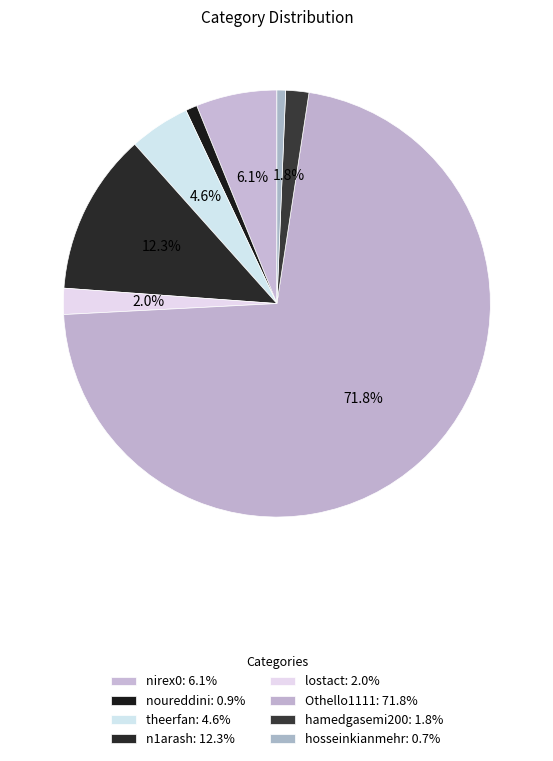

Which category accounts for the majority?

Othello1111